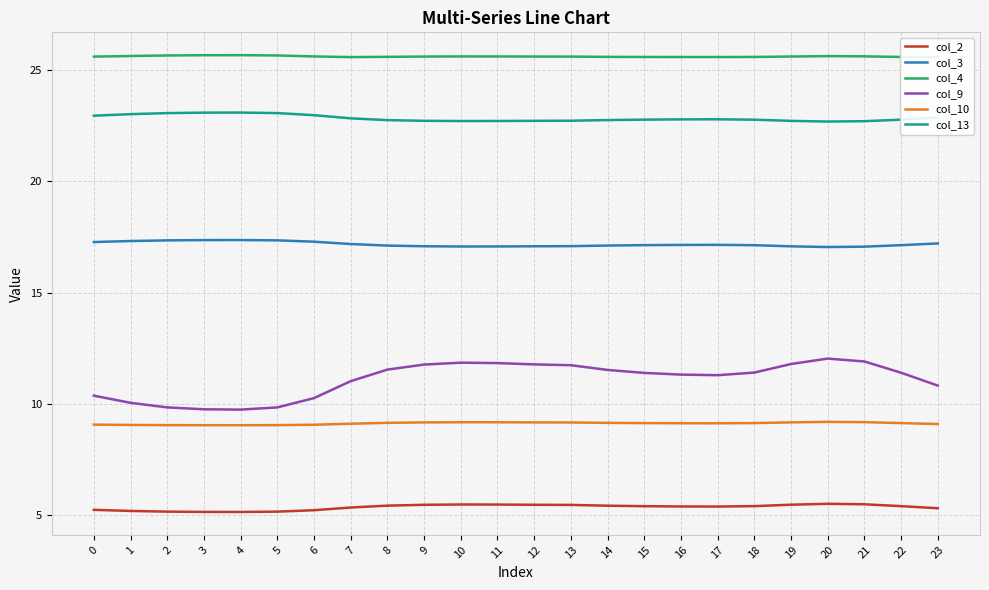

What is the sum of all col_9 values?

266.5